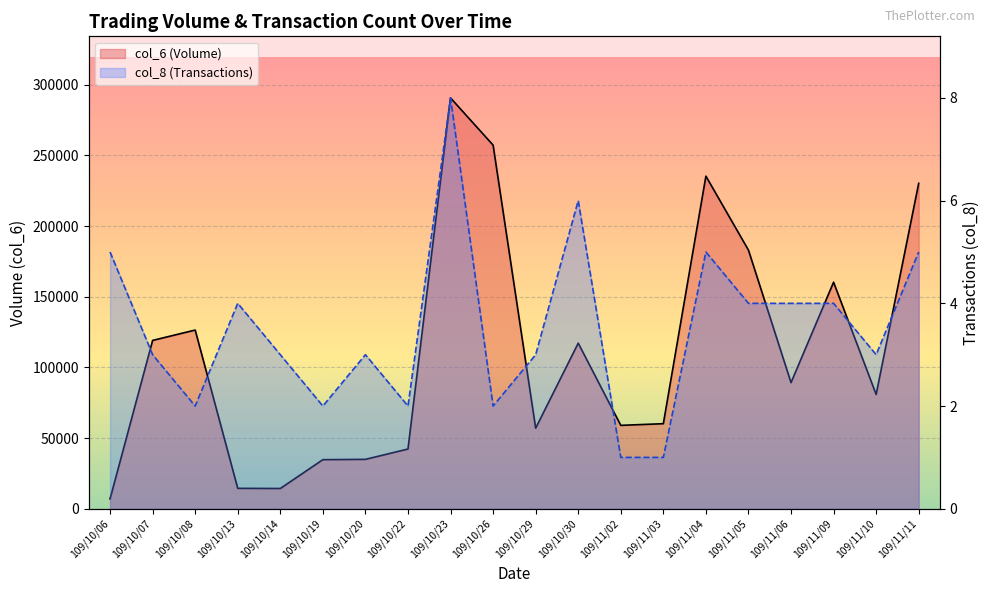

What is the sum of the col_8 values at 109/10/30 and 109/10/06?

11